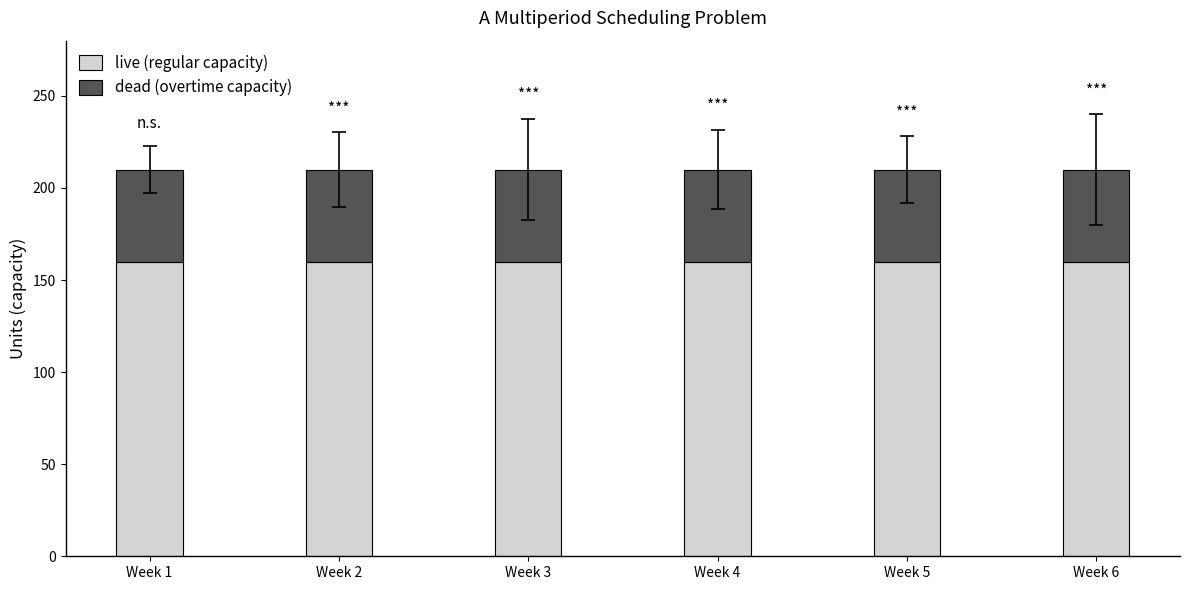

What is the lowest value of the live (regular capacity) series?

160